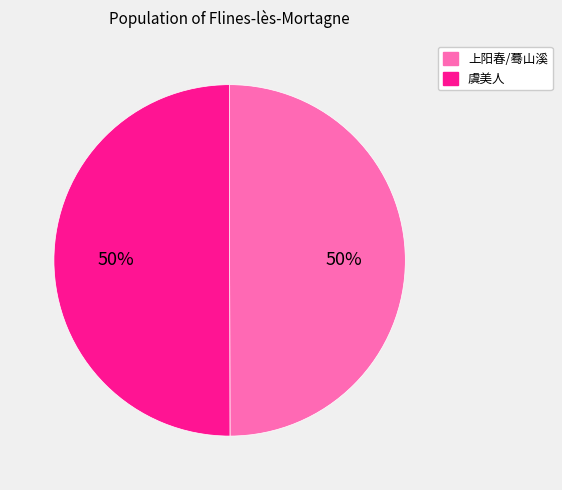

Count the number of slices in the pie.

2